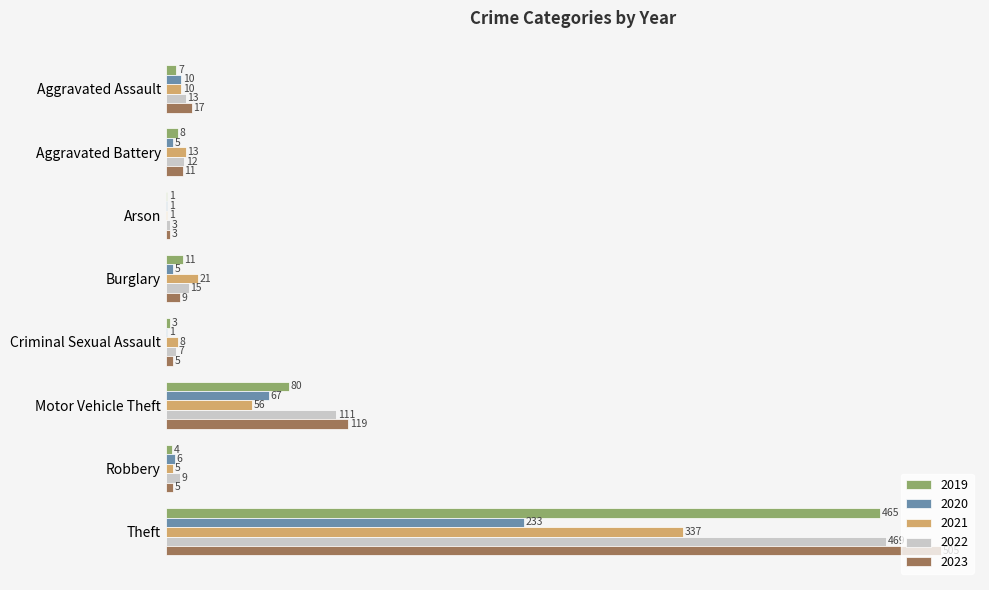

Which series changed the most between Criminal Sexual Assault and Robbery?

2020